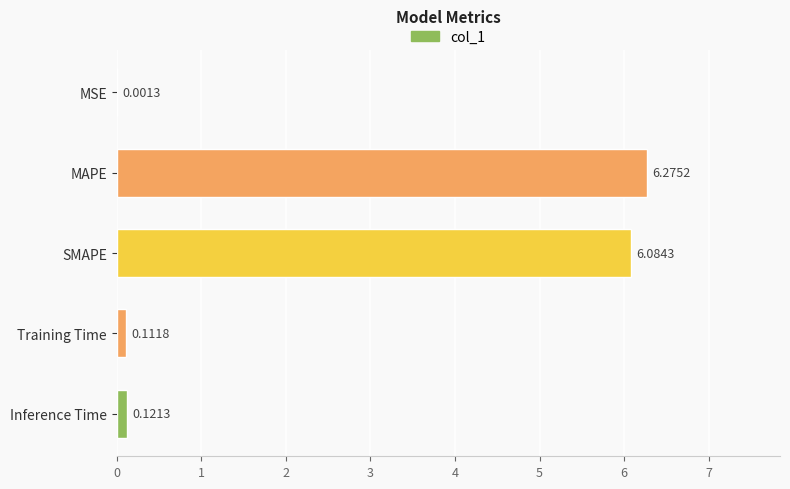

Where is the data nearest to the value 3?

Inference Time